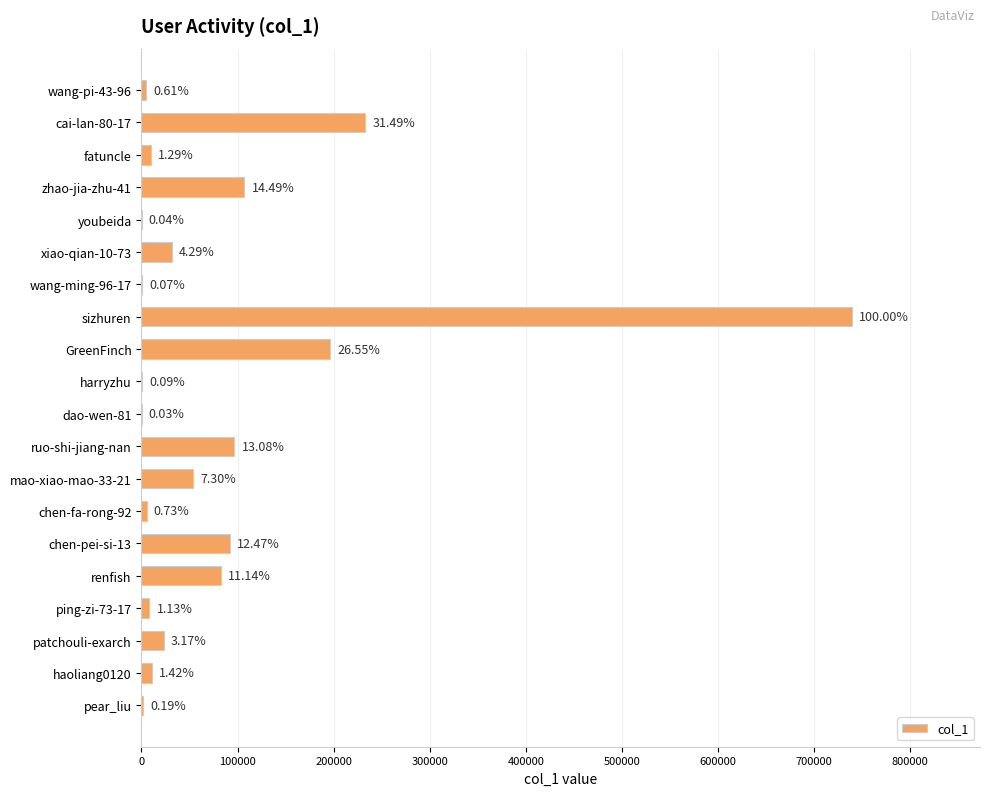

What is the difference between the maximum and minimum values?

739249